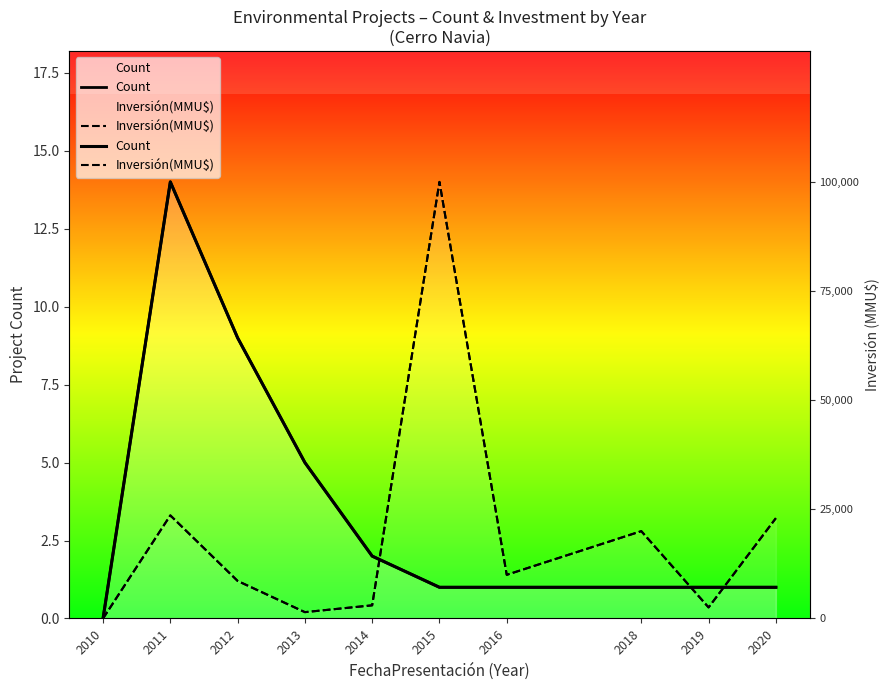

What is the value of the Count point at the 4th from the left?

5.0